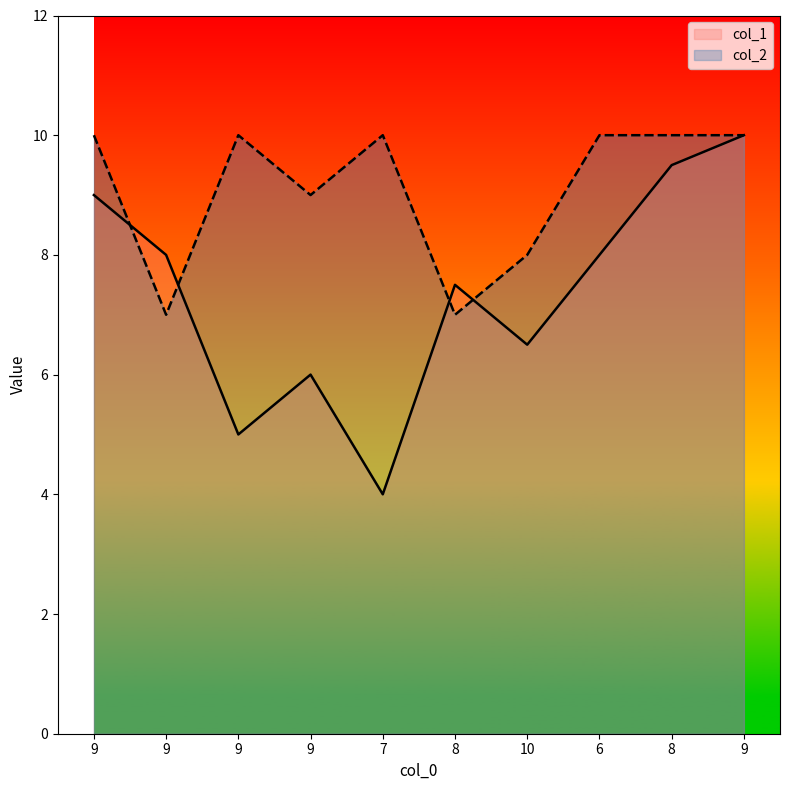

Where is the first local maximum for col_1?

9